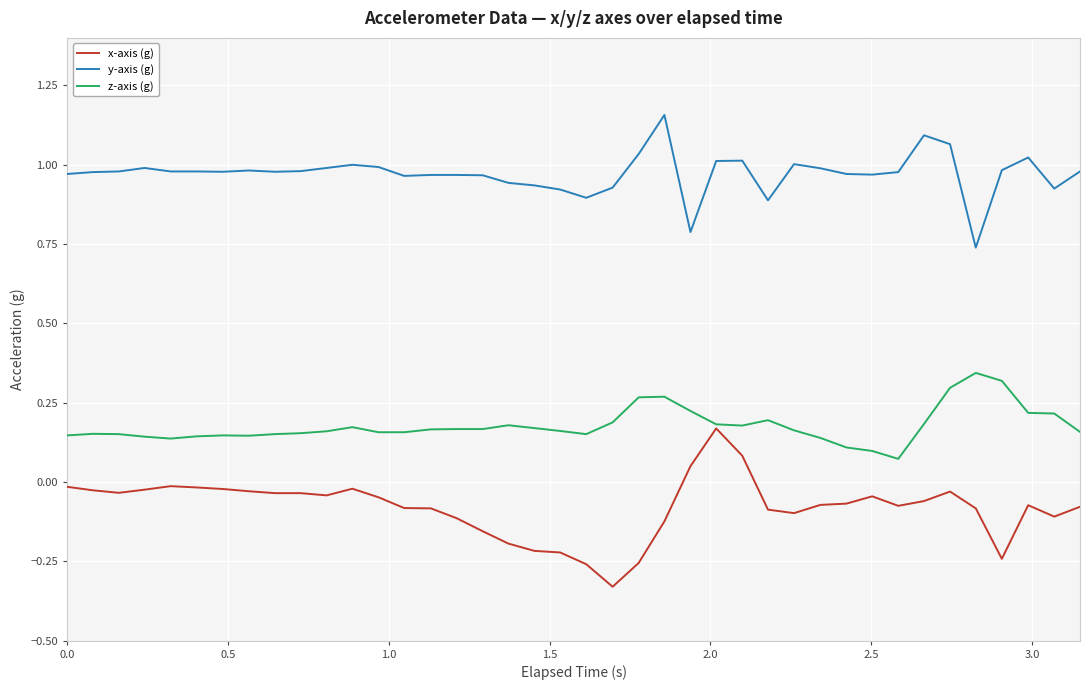

True or false: x-axis (g) and y-axis (g) intersect in this chart.

False